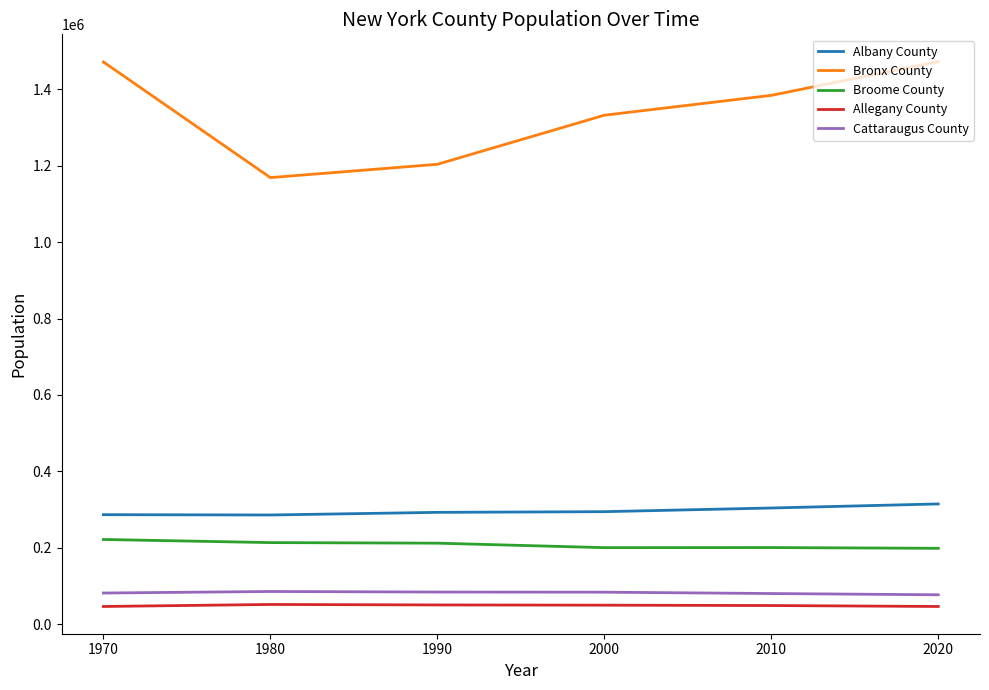

The value of Bronx County at 1990 is 1203789. True or false?

True